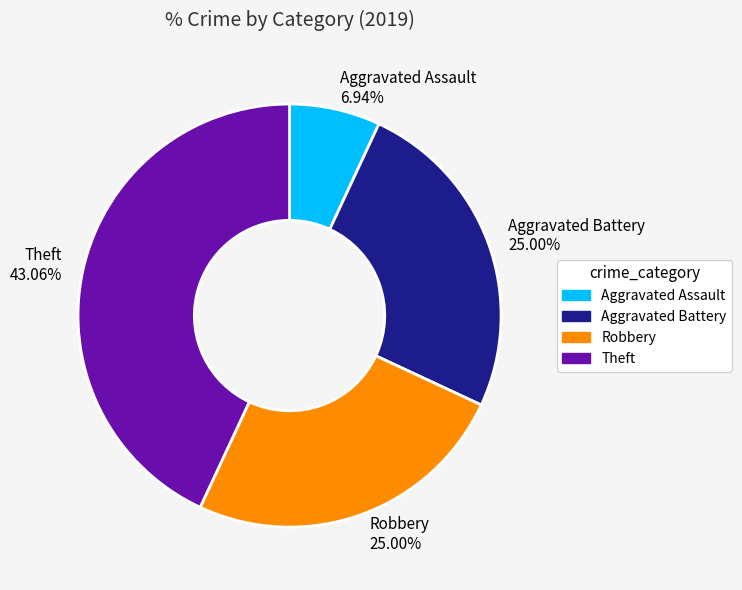

Is there a majority slice in this chart?

No